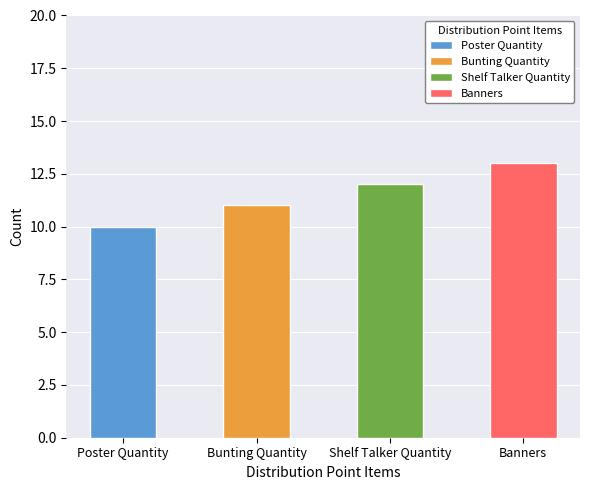

The chart shows a value of 6 at Banners. True or false?

False